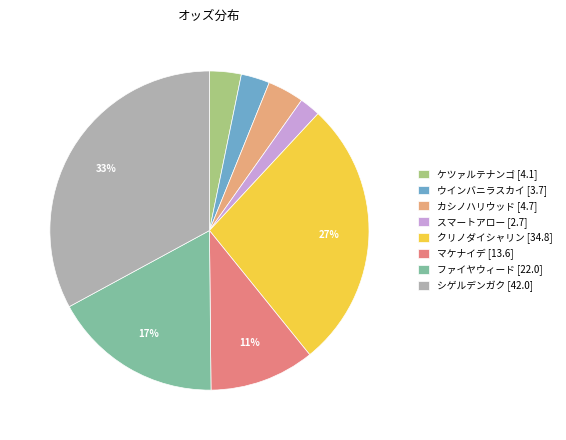

Does any single category account for the majority?

No